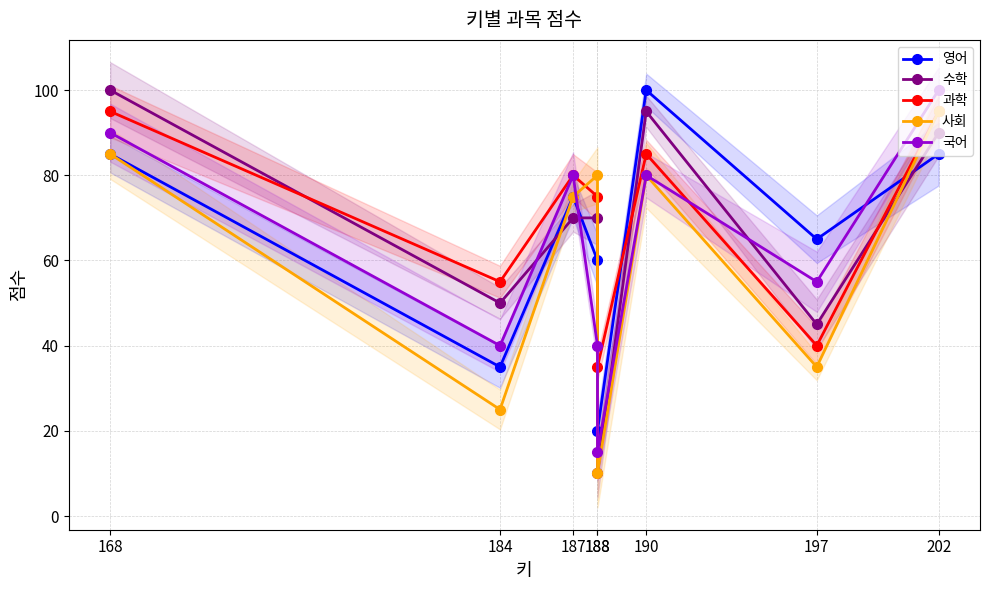

At 187, list the series in order from largest to smallest.

과학, 국어, 영어, 사회, 수학